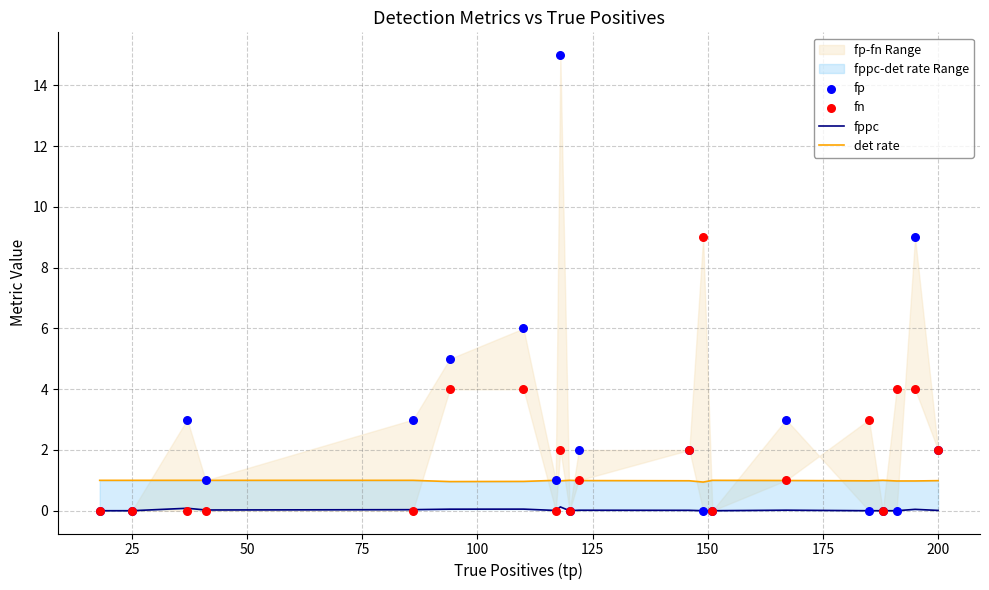

Is the value of det rate at 0 greater than the value of fppc at 12?

Yes